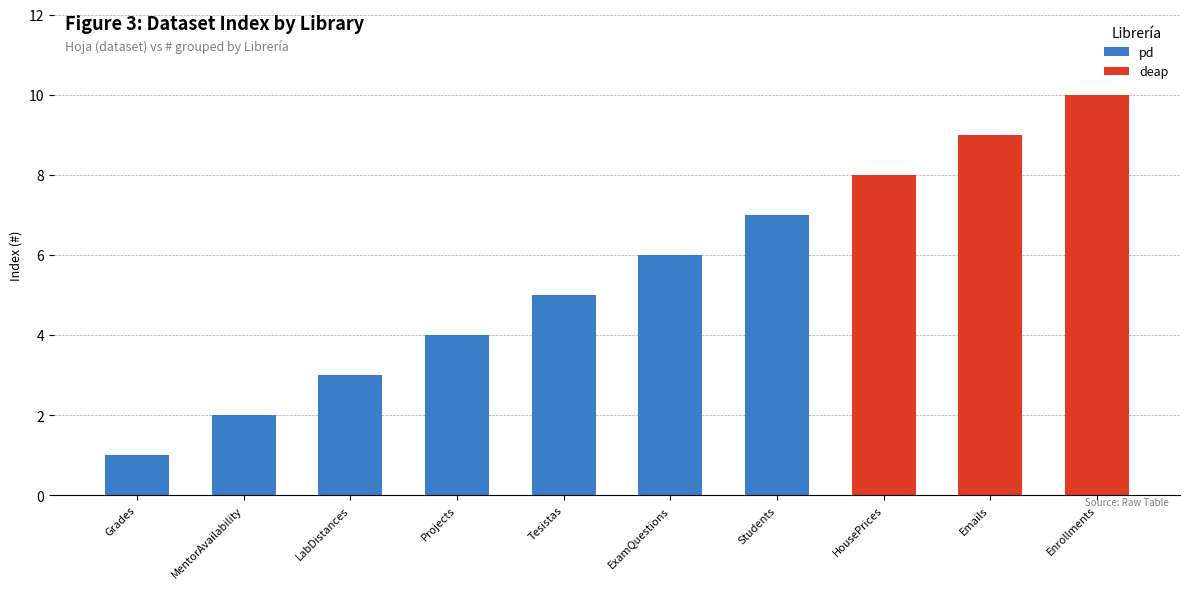

Where is pd nearest to the value 3?

LabDistances